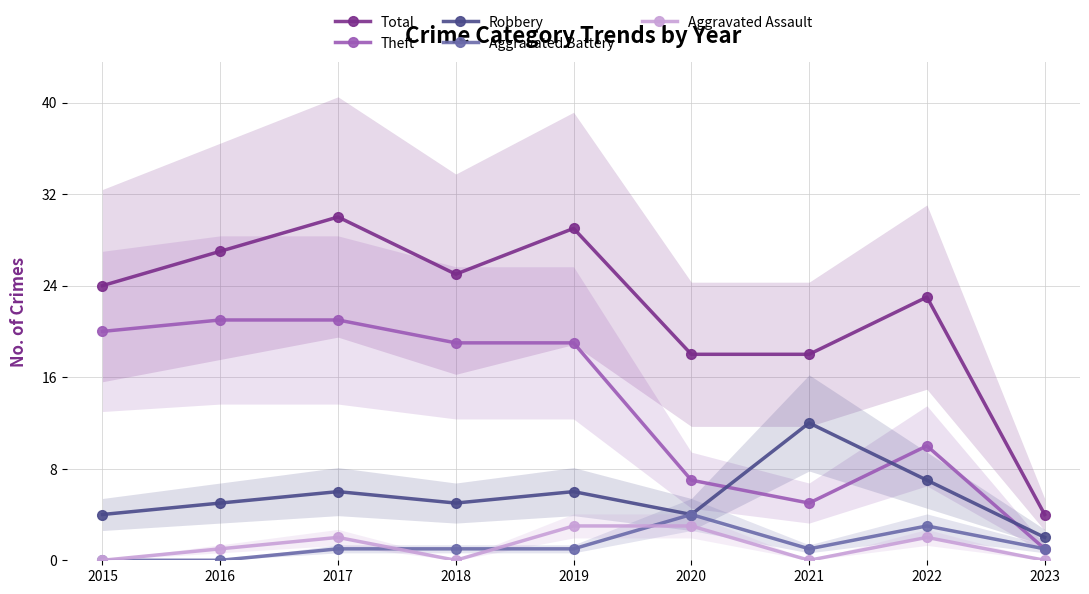

At which label does Theft first exceed 19?

2015